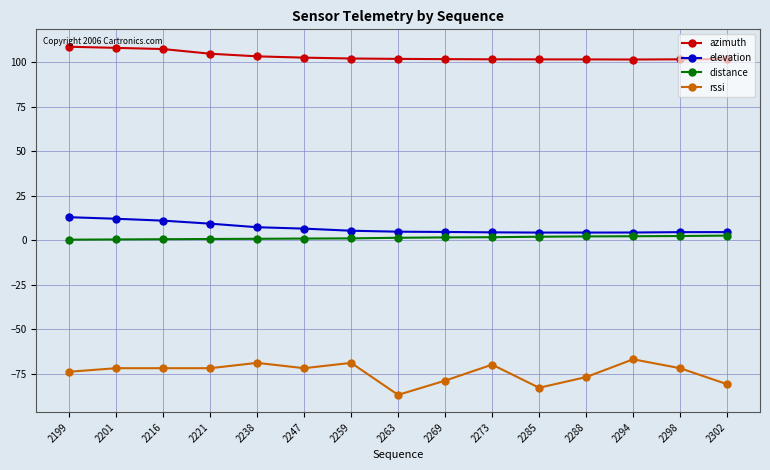

Is it true that rssi equals -72.0 at 2221?

True